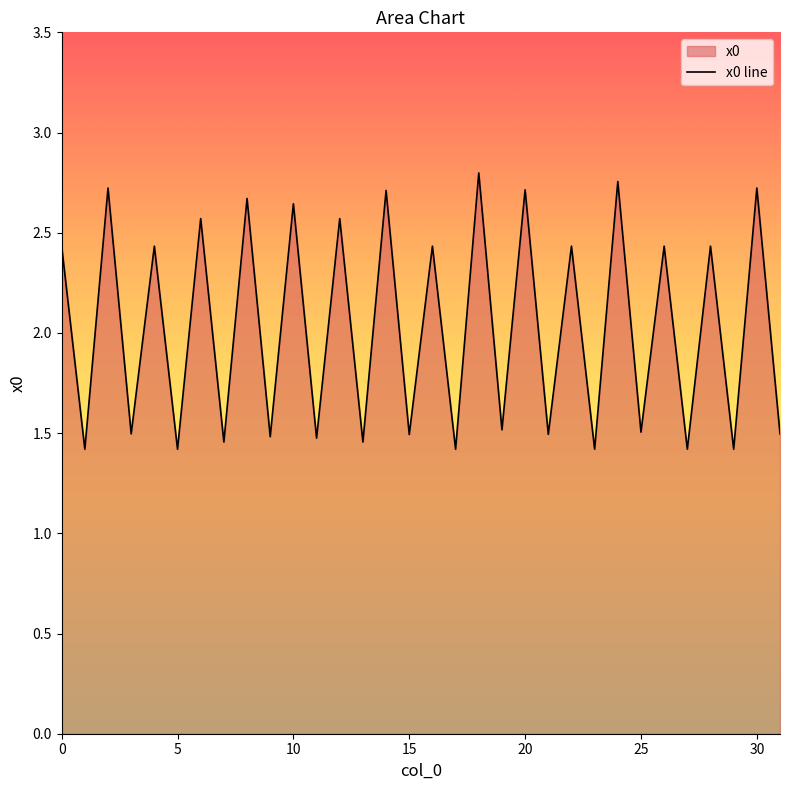

Does the chart display data point markers on the line(s)?

No